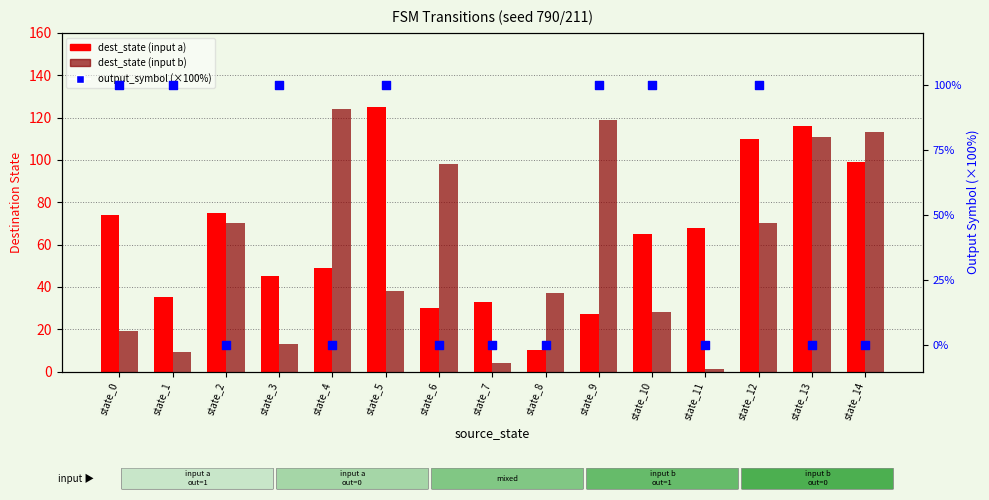

Which series has the largest total across all categories?

dest_state (input a)